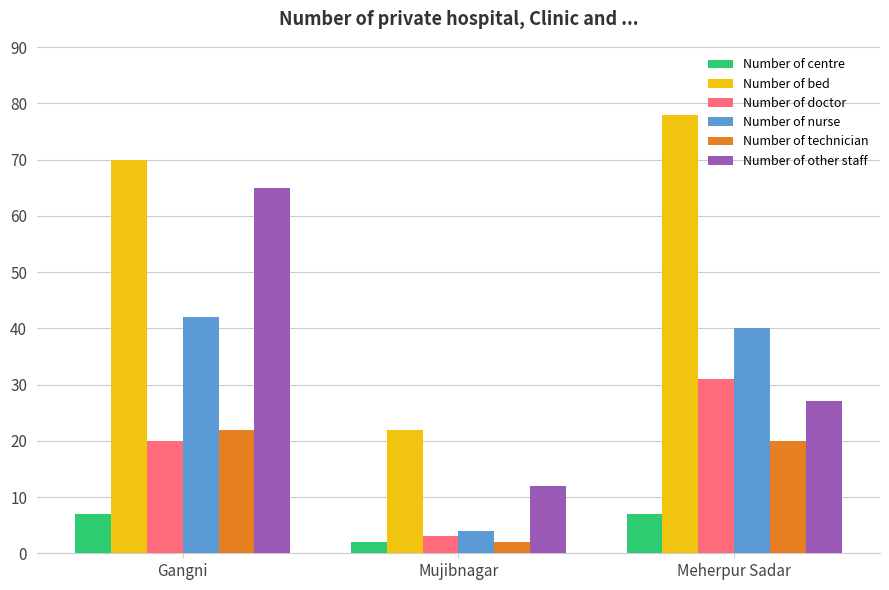

Between Gangni and Meherpur Sadar, which series saw the biggest shift?

Number of other staff